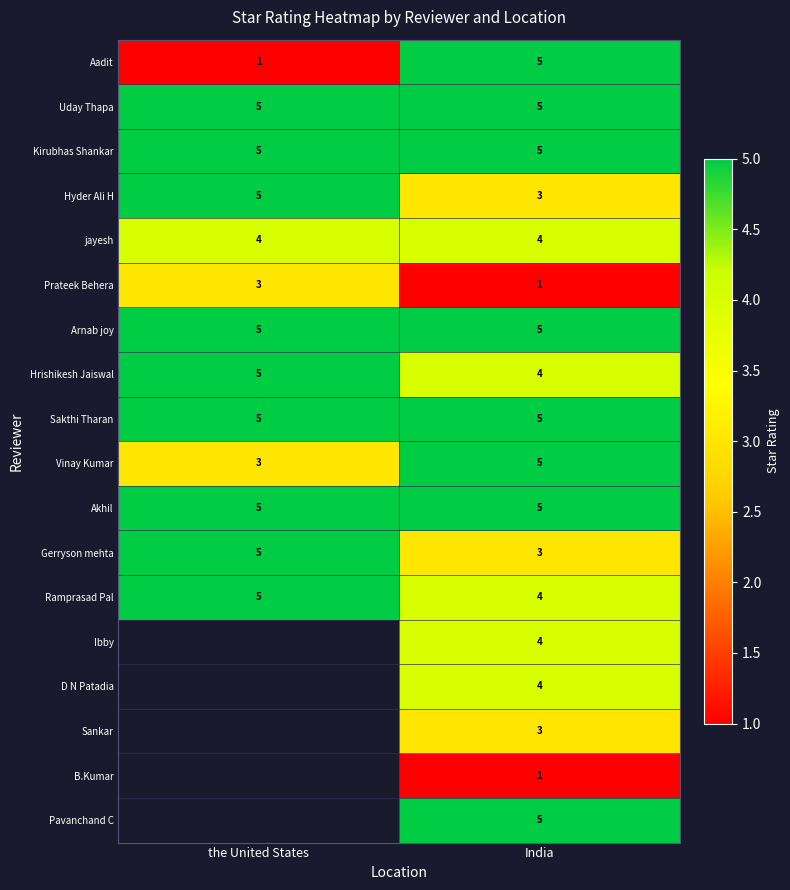

What is the smallest value displayed?

1.0